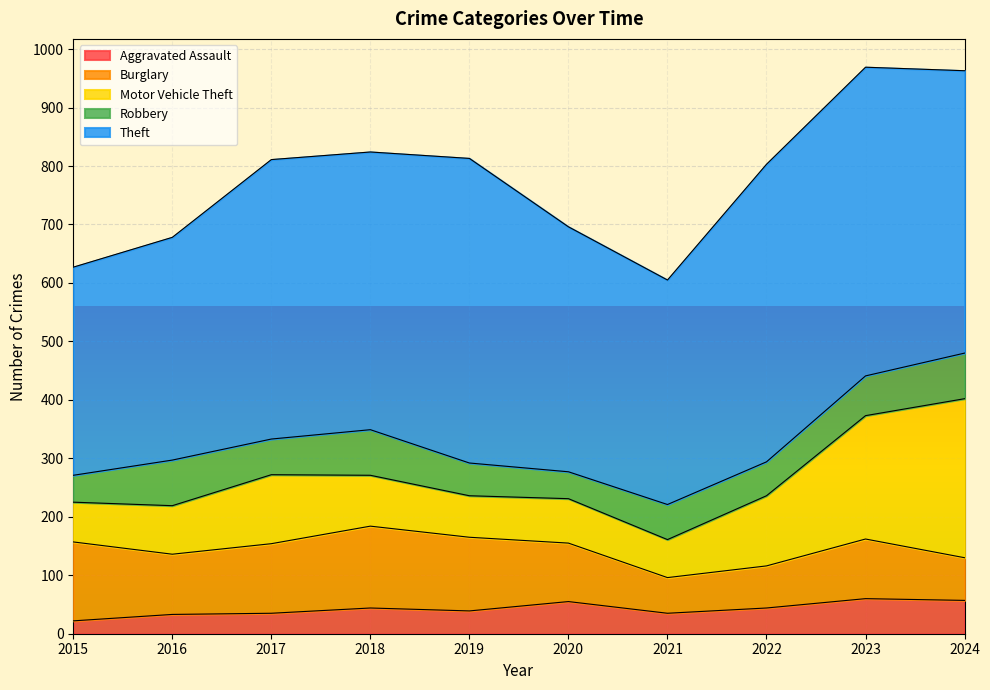

At how many categories does at least one series exceed 320?

10